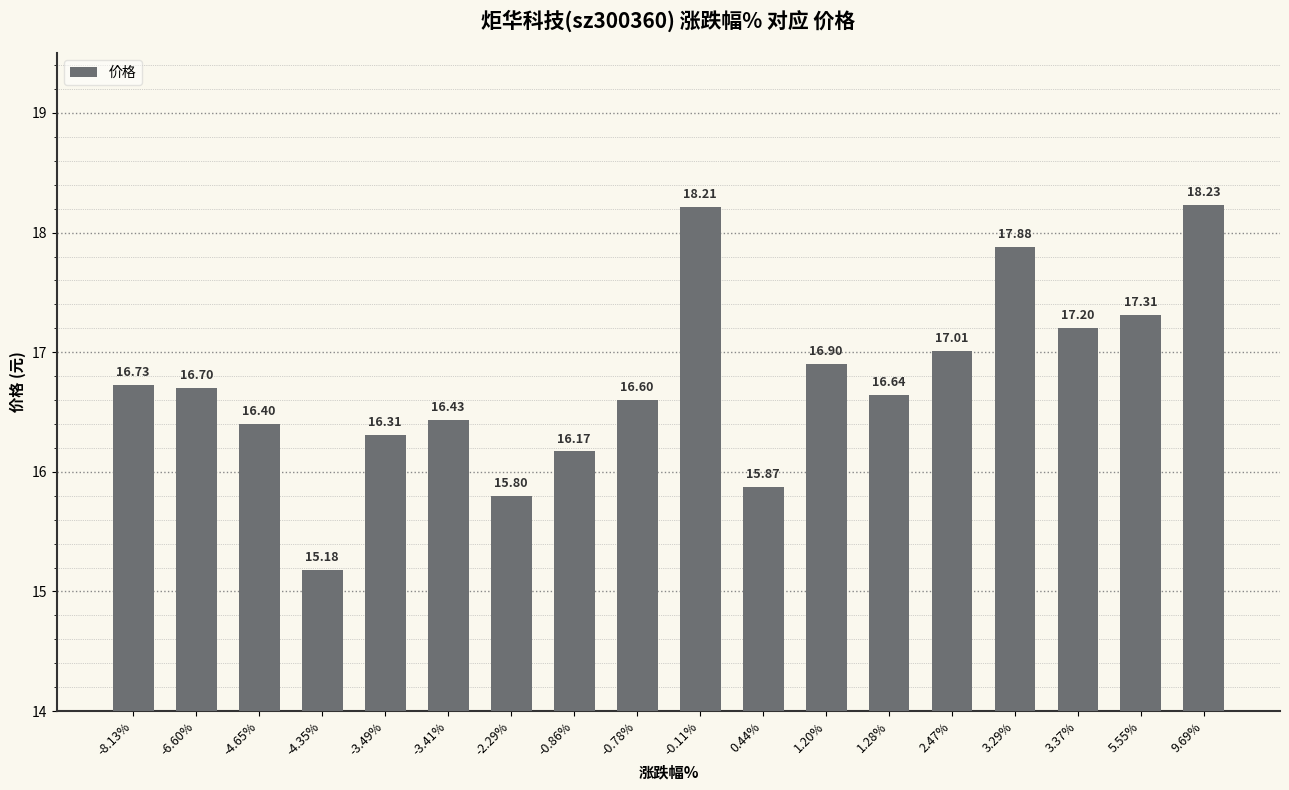

True or false: the data shows 11.3 at 3.29%.

False